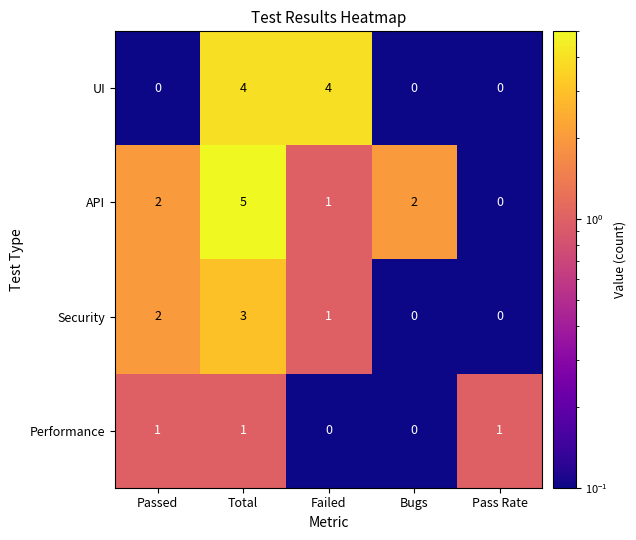

The API series shows 2 at Passed. True or false?

True